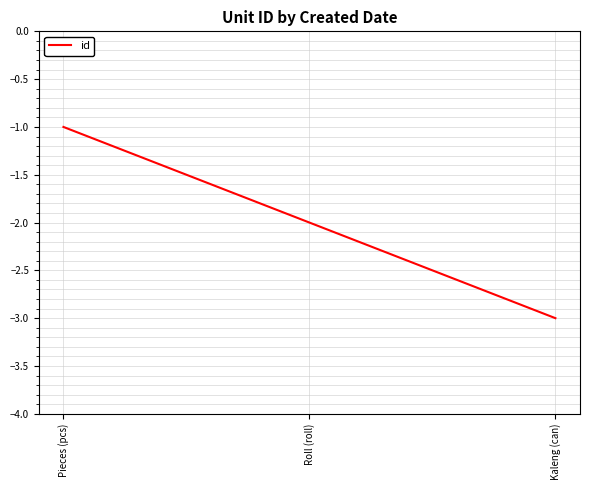

The chart shows a value of -3 at Kaleng (can). True or false?

True